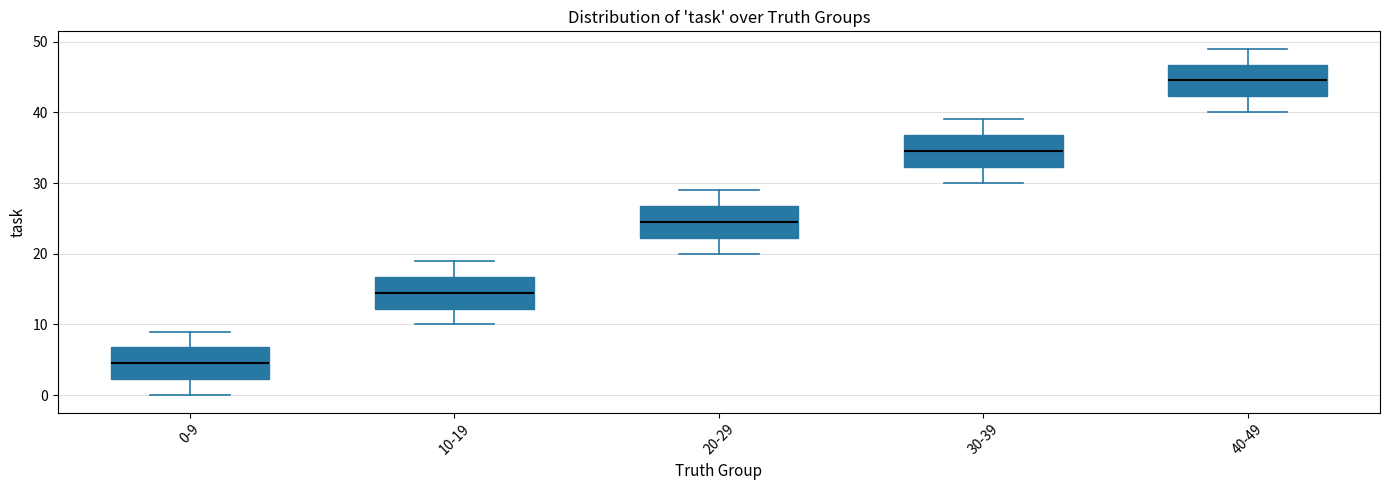

Reading left to right, transcribe this box plot: for each box, give where its median line is, the range the box spans, and where its two whiskers end, as read against the y-axis. The values are not printed on the chart, so give them approximately, as read against the axis.

0-9: median 5, box 2 to 7, whiskers 0 to 9
10-19: median 15, box 12 to 17, whiskers 10 to 19
20-29: median 25, box 22 to 27, whiskers 20 to 29
30-39: median 35, box 32 to 37, whiskers 30 to 39
40-49: median 45, box 42 to 47, whiskers 40 to 49